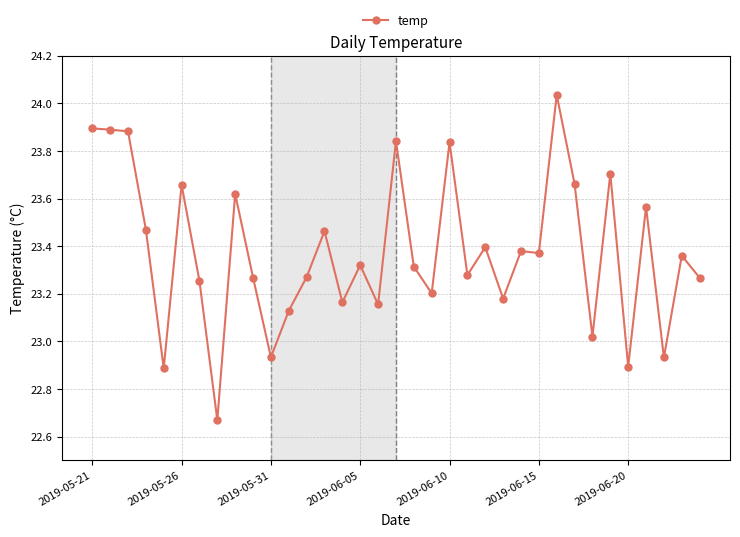

What is the sum of all values?

818.2